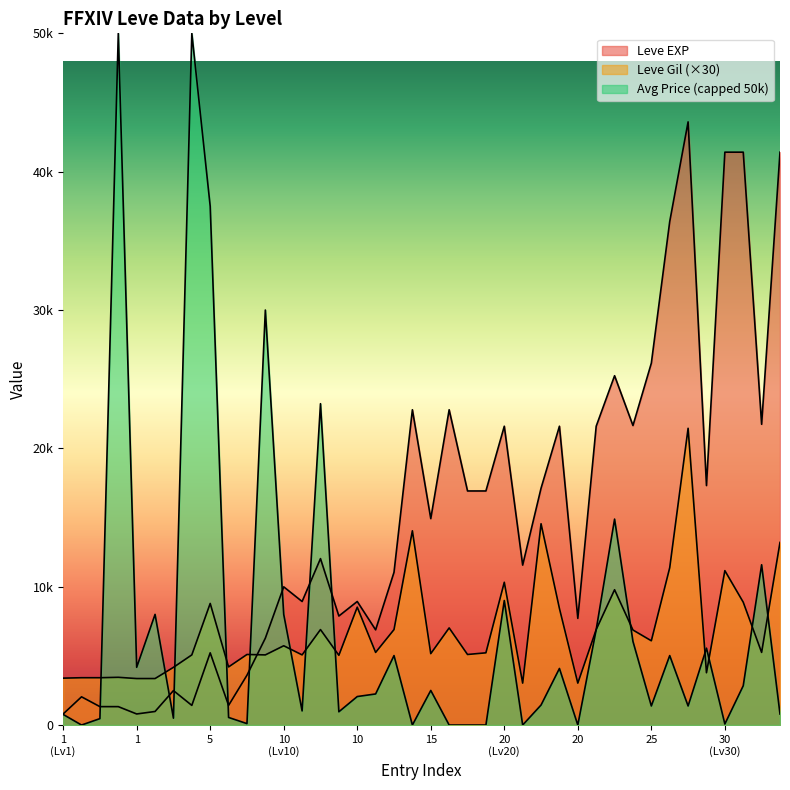

Does the chart display data point markers on the line(s)?

No